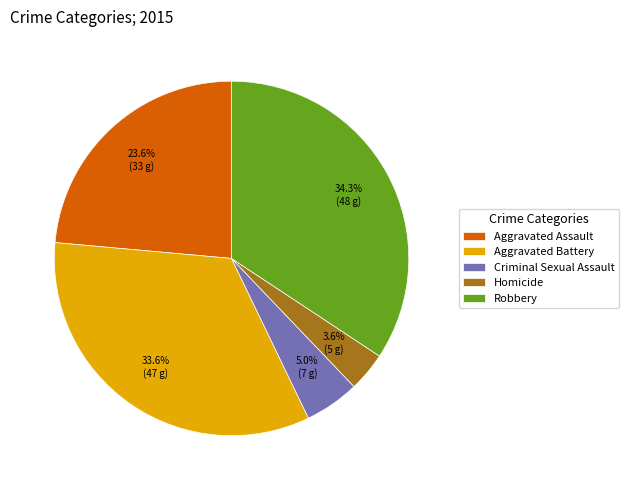

What is the largest slice in the pie chart?

Robbery